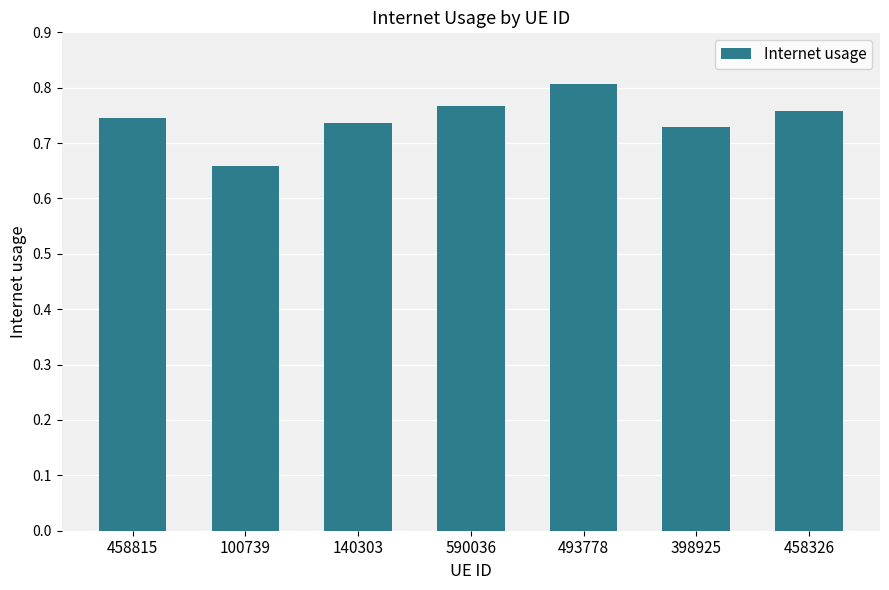

Where is the data nearest to the value 0?

100739